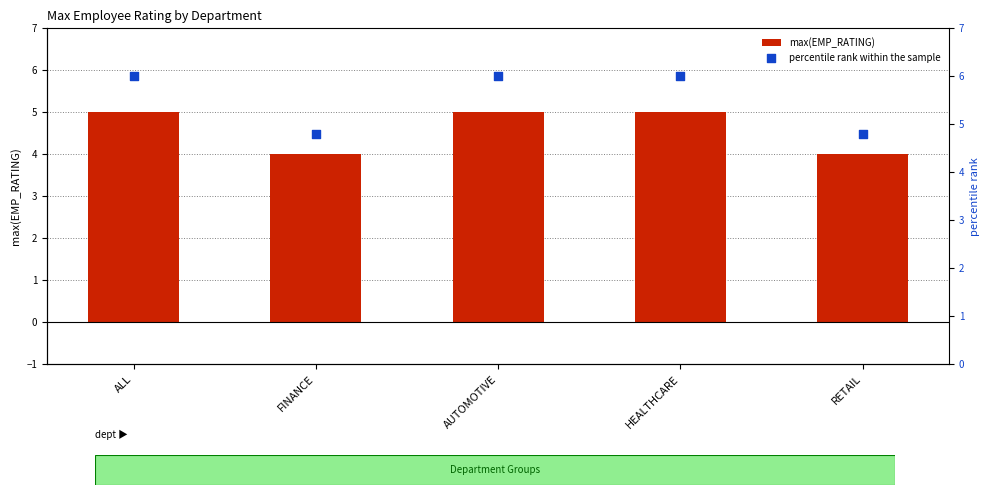

At which category is the sum across all series the highest?

ALL